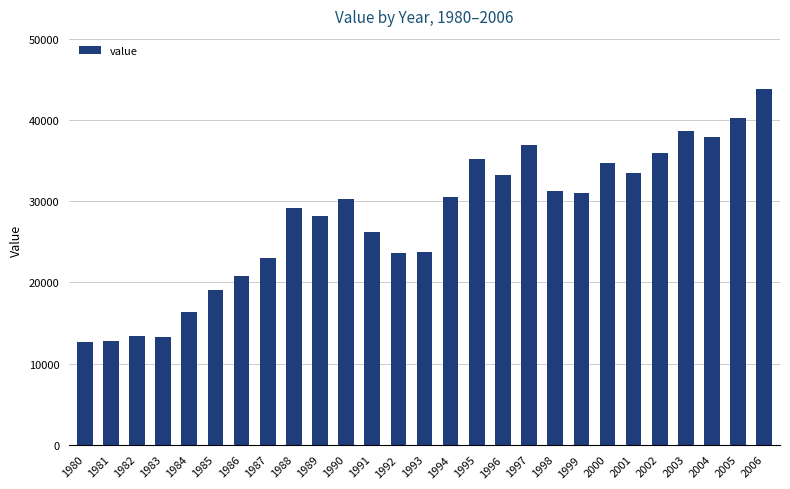

What is the sum of all values?

755959